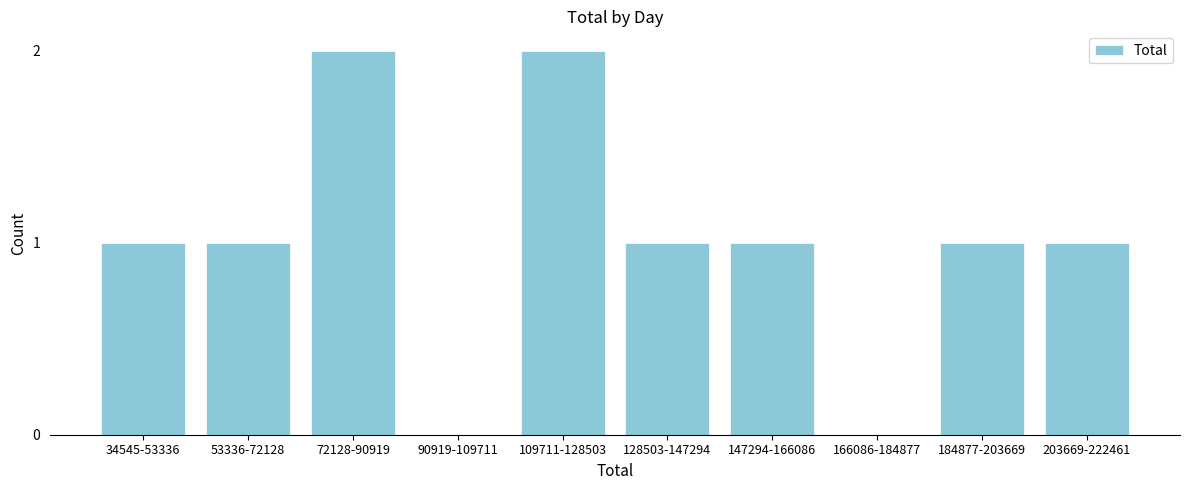

Reading right to left, list all the values displayed in this chart.

203669-222461=1	184877-203669=1	166086-184877=0	147294-166086=1	128503-147294=1	109711-128503=2	90919-109711=0	72128-90919=2	53336-72128=1	34545-53336=1